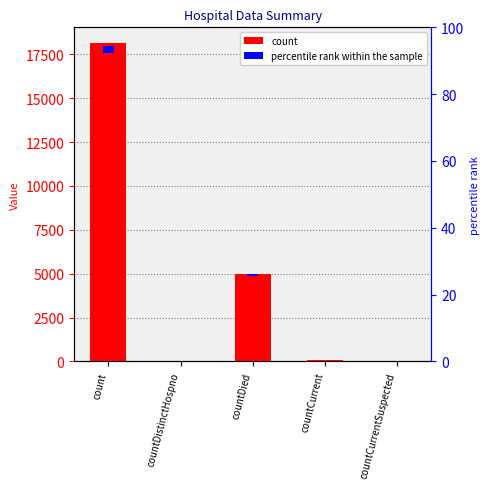

The value at countDistinctHospno is 51. True or false?

True